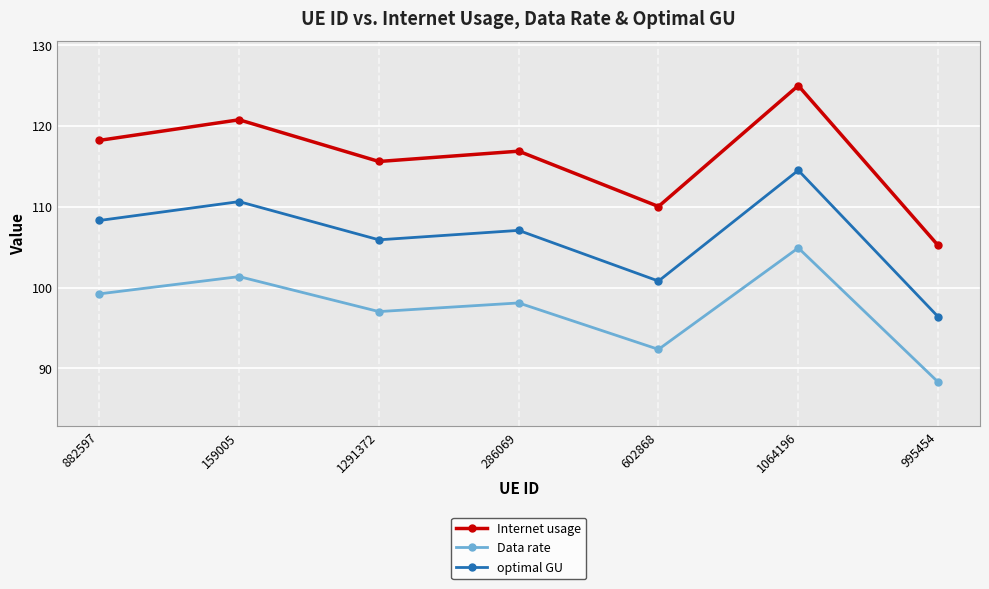

Between 882597 and 995454, which series saw the biggest shift?

Internet usage